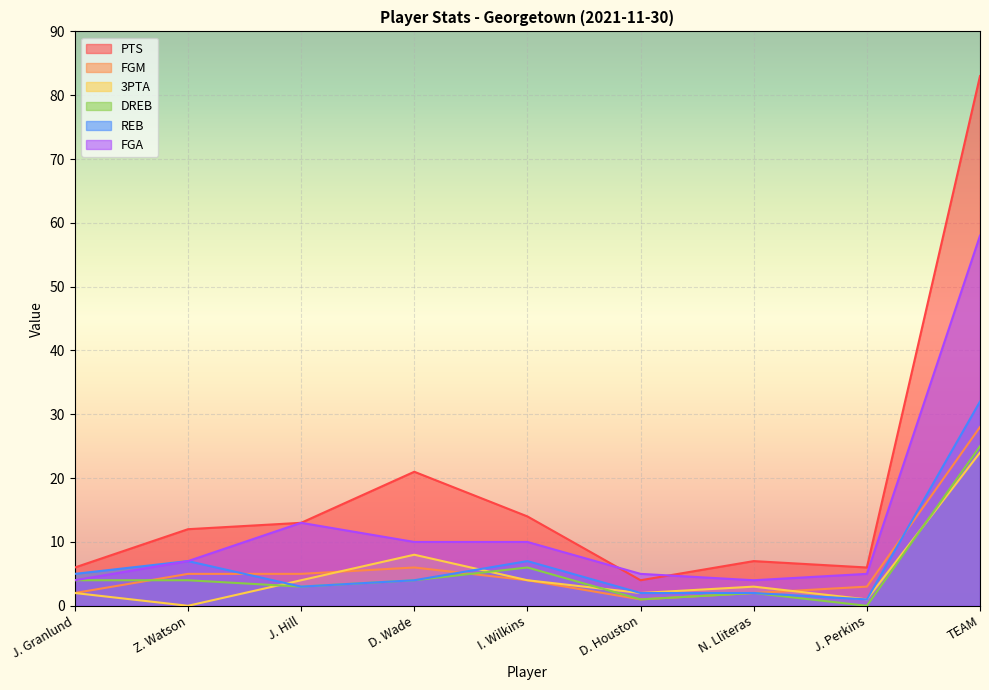

At which category does the chart reach its peak across all series?

TEAM